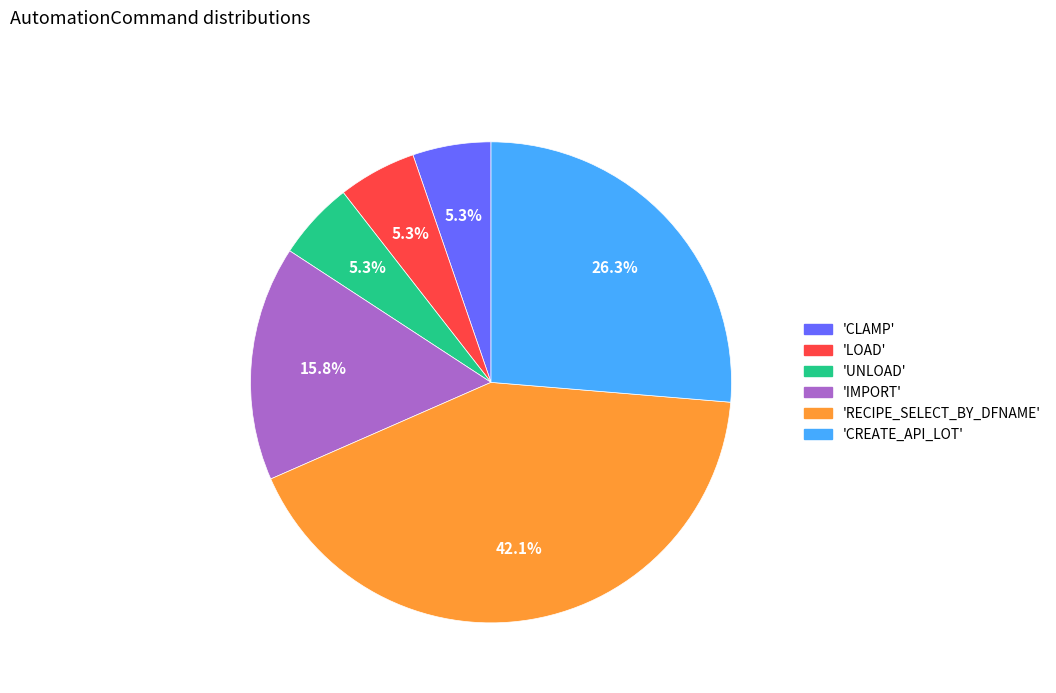

Does any single category account for the majority?

No